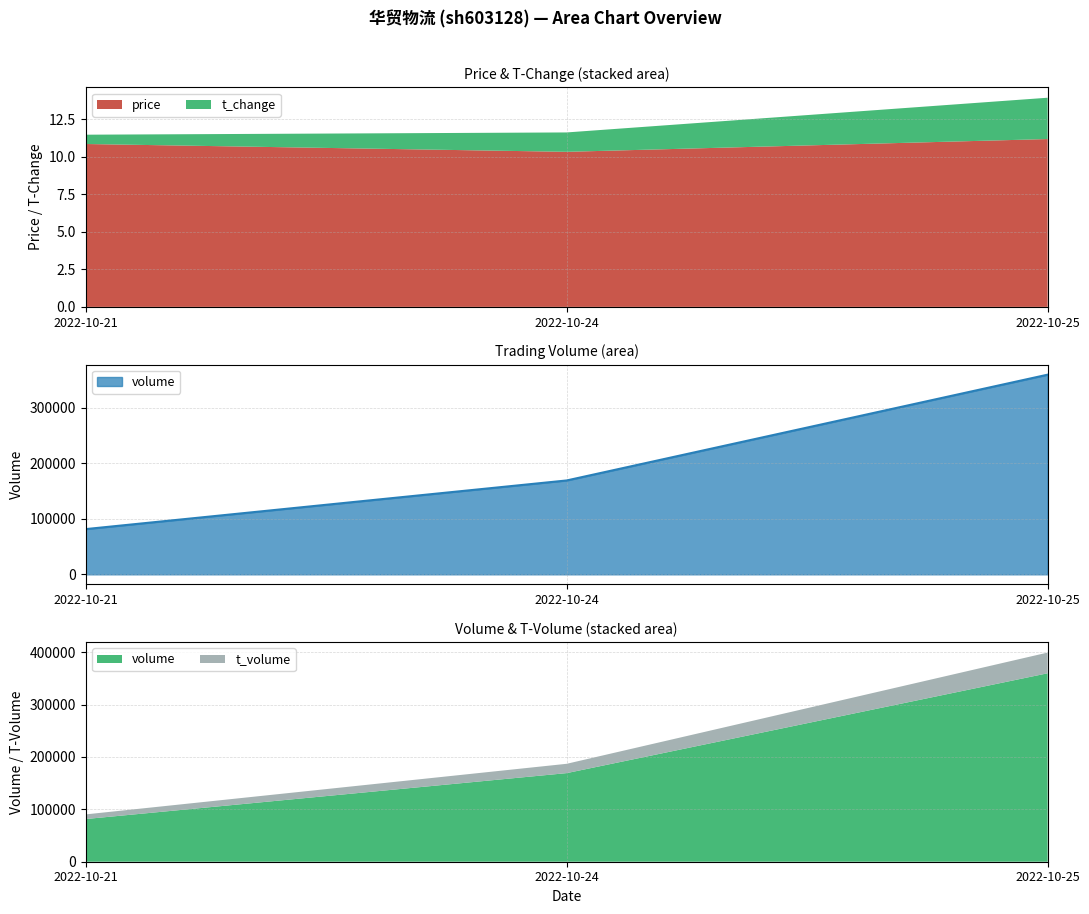

What is the value of the t_volume point at the 3rd from the left?

39525.0